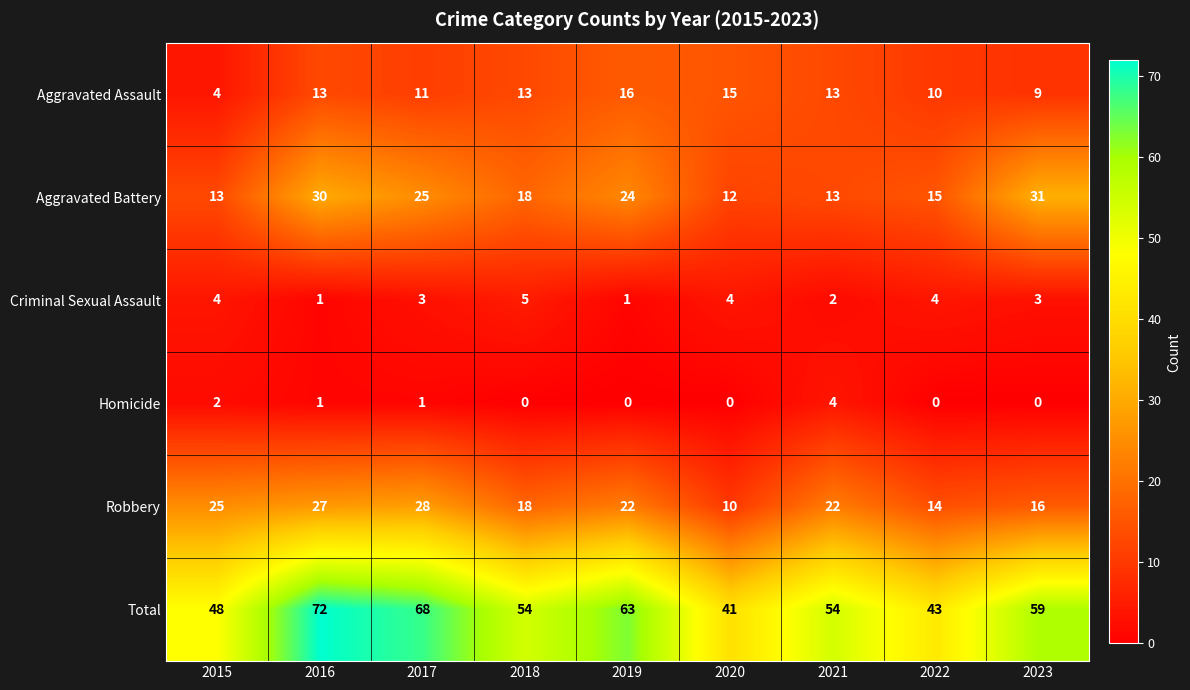

What is the total value across all series at 2019?

126